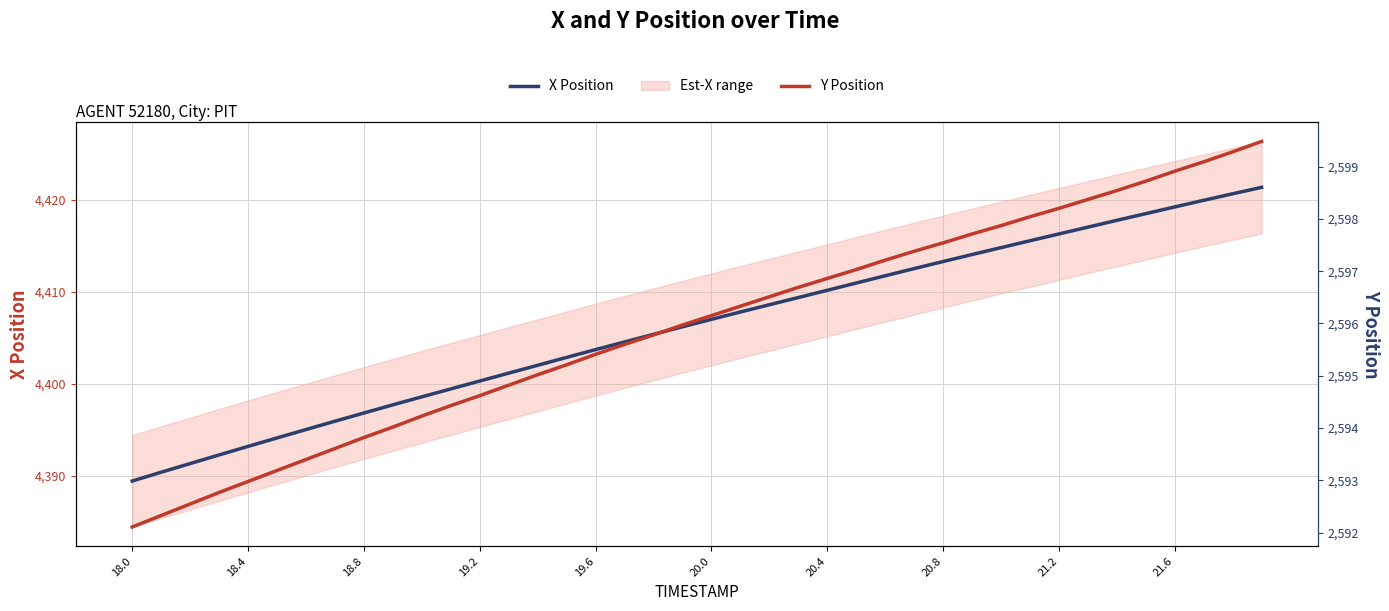

Where does the Y Position series first go above 2596?

20